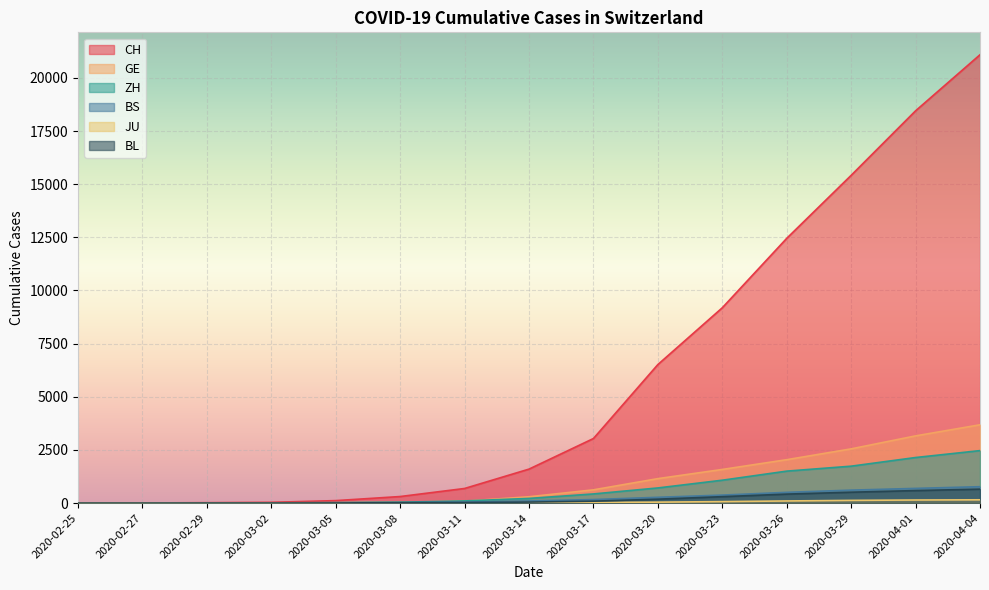

What is the average value of the BS series?

238